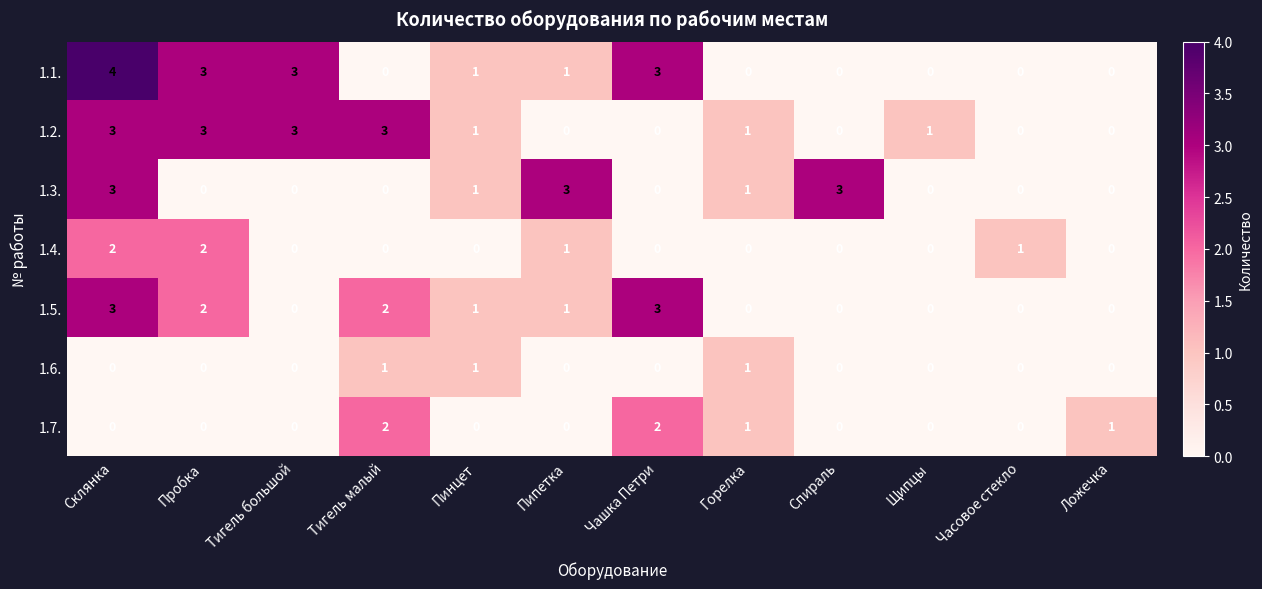

The value of 1.7. at Часовое стекло is 1. True or false?

False